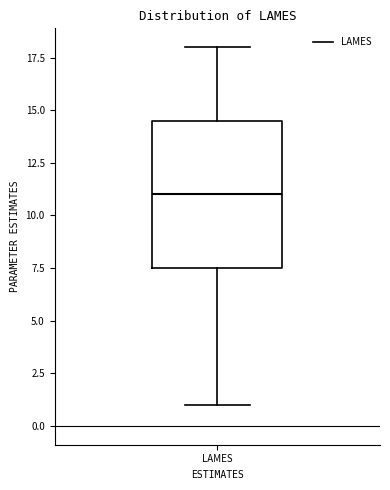

Where is the upper edge of the box for LAMES on the y-axis? The values are not printed on the chart, so give them approximately, as read against the axis.

14.5